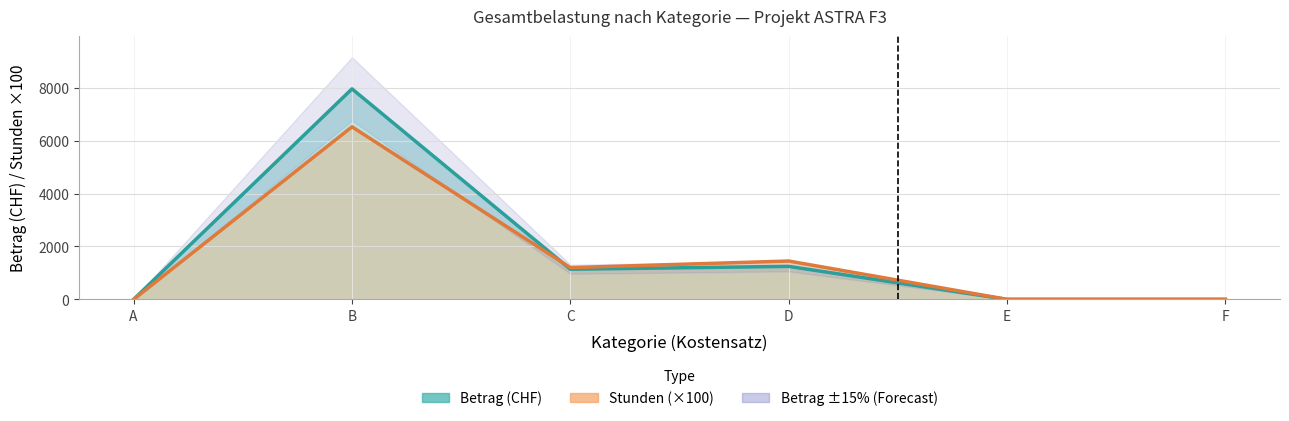

Reading left to right, what are all the values shown in this chart?

Betrag (CHF): A=0.0	B=7960.5	C=1140.0	D=1247.0	E=0.0	F=0.0
Stunden: A=0.0	B=6525.0	C=1200.0	D=1450.0	E=0.0	F=0.0